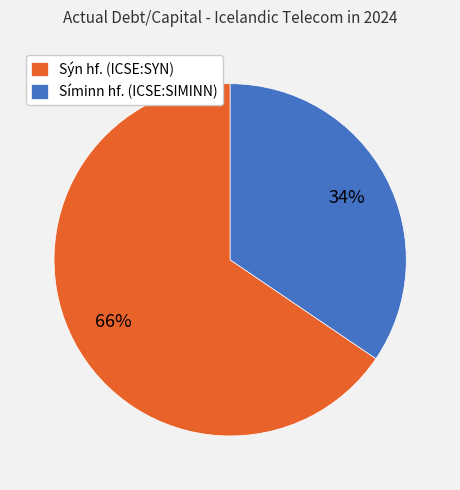

To the nearest percent, what is the average slice percentage?

50%